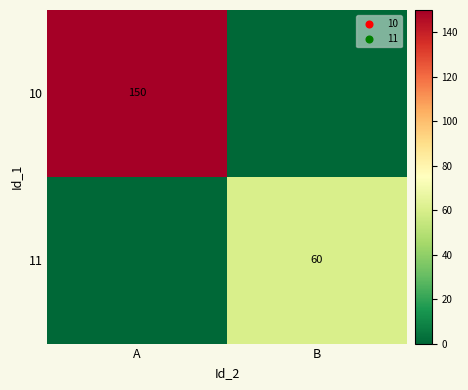

Is the value of 10 at A greater than the value of 11 at B?

Yes